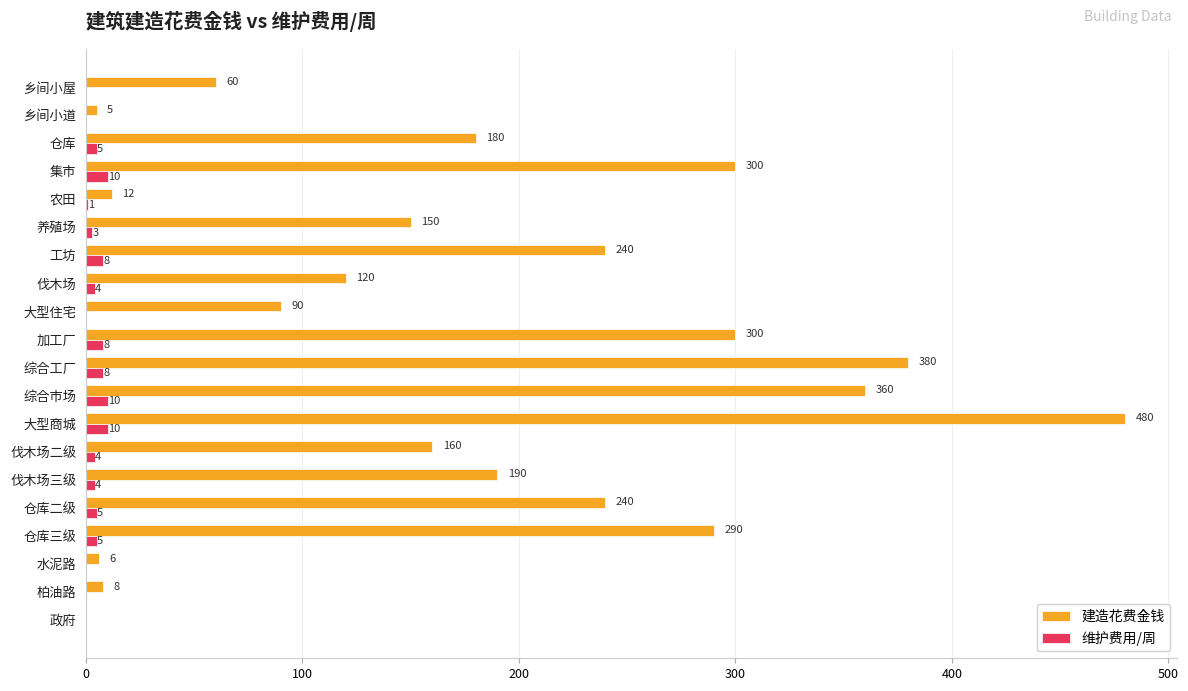

What is the maximum value shown in the chart?

480